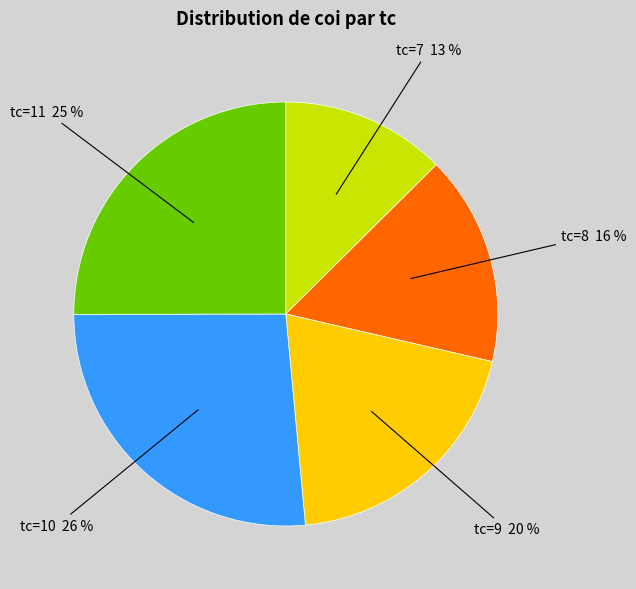

To the nearest percent, what is the average slice percentage?

20%